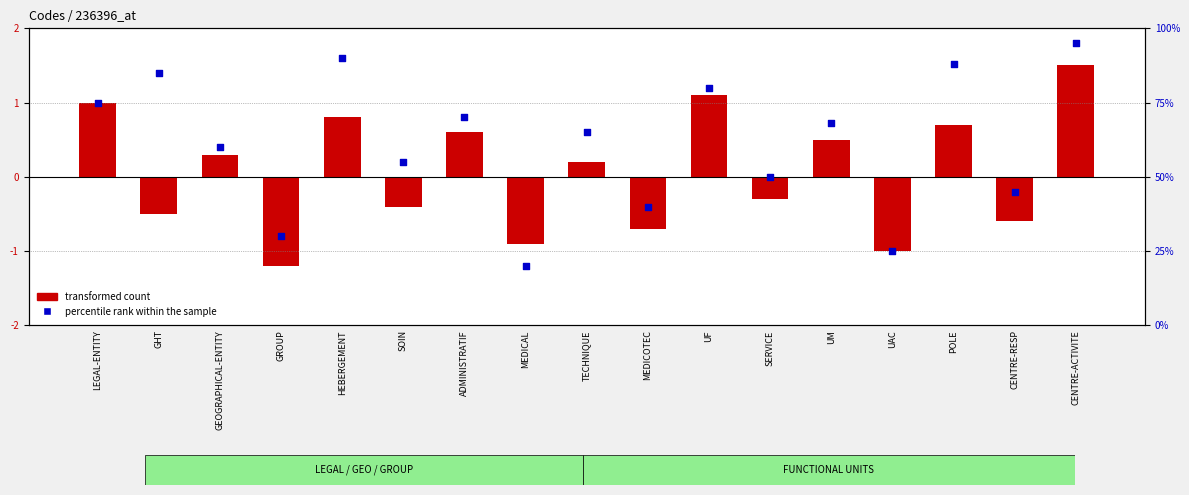

Which series has the largest Y range (max minus min)?

percentile rank within the sample